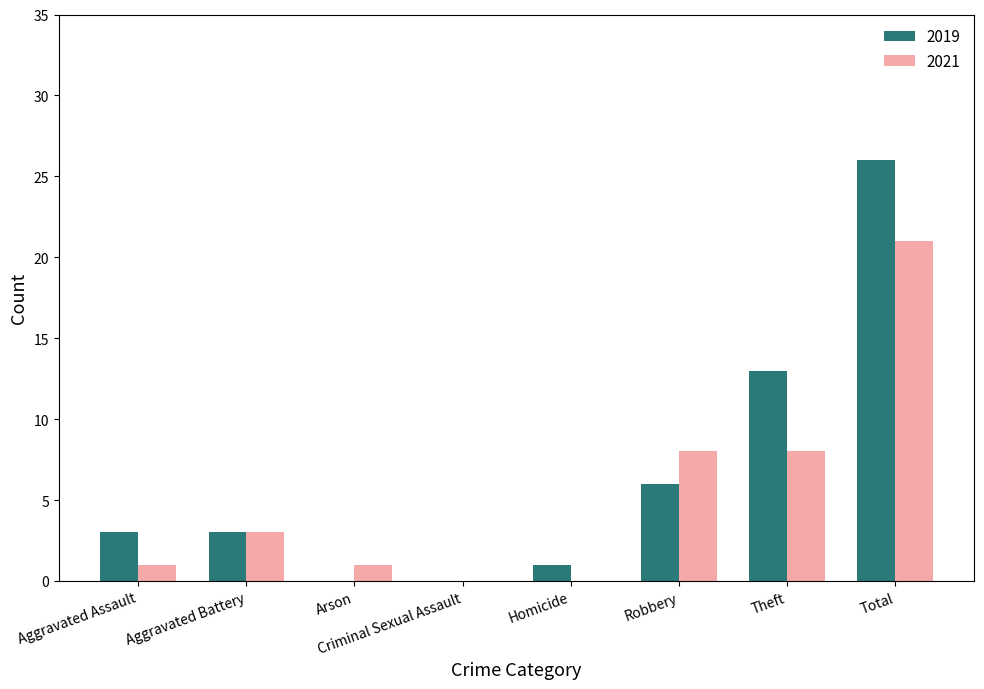

Which series has the largest total across all categories?

2019